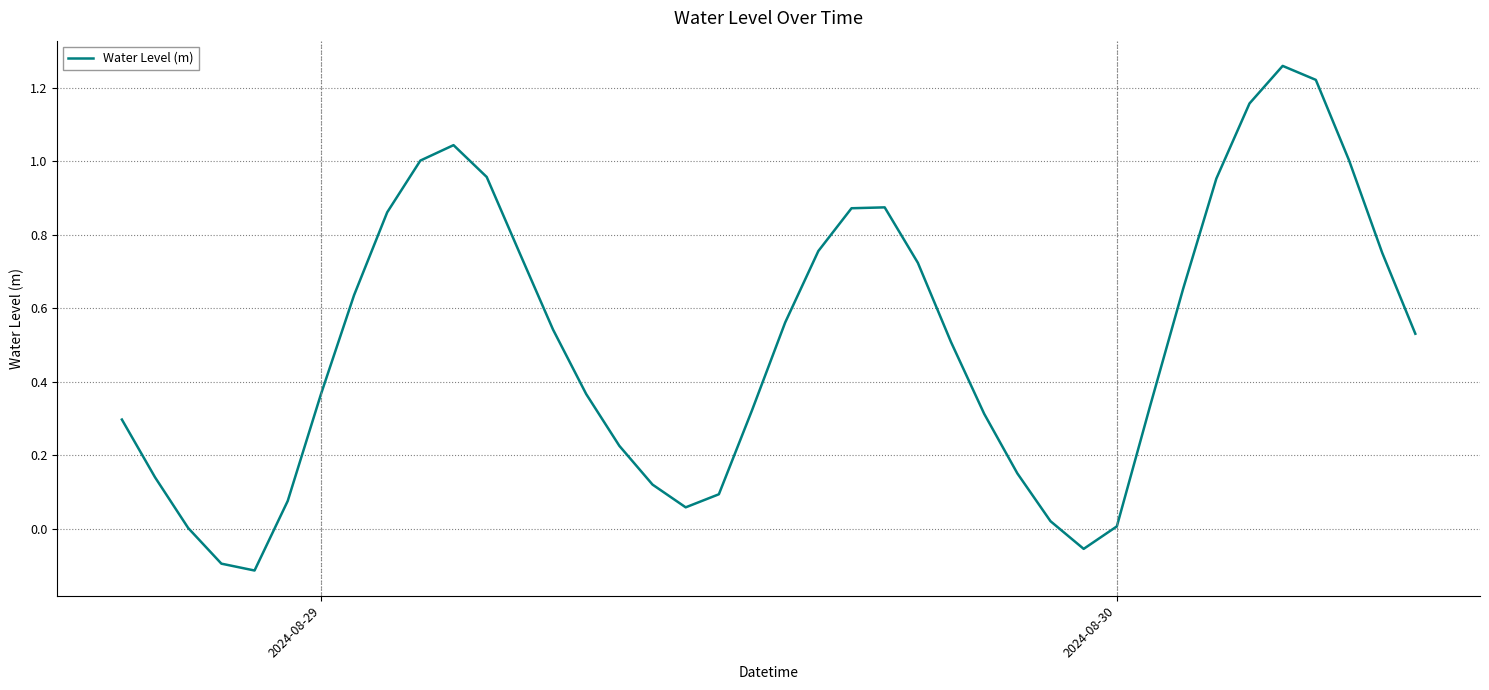

What is the difference between the maximum and minimum values?

1.4